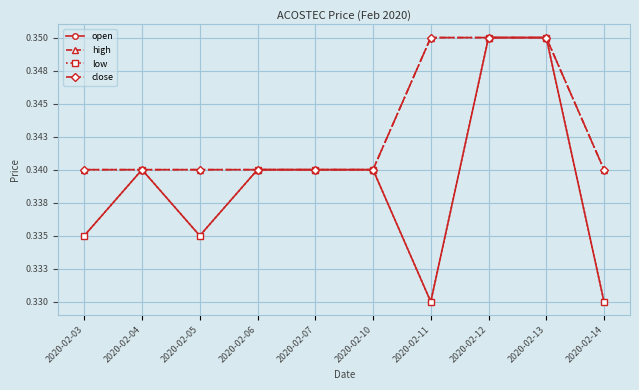

Is this an area chart (filled region under the line)?

No